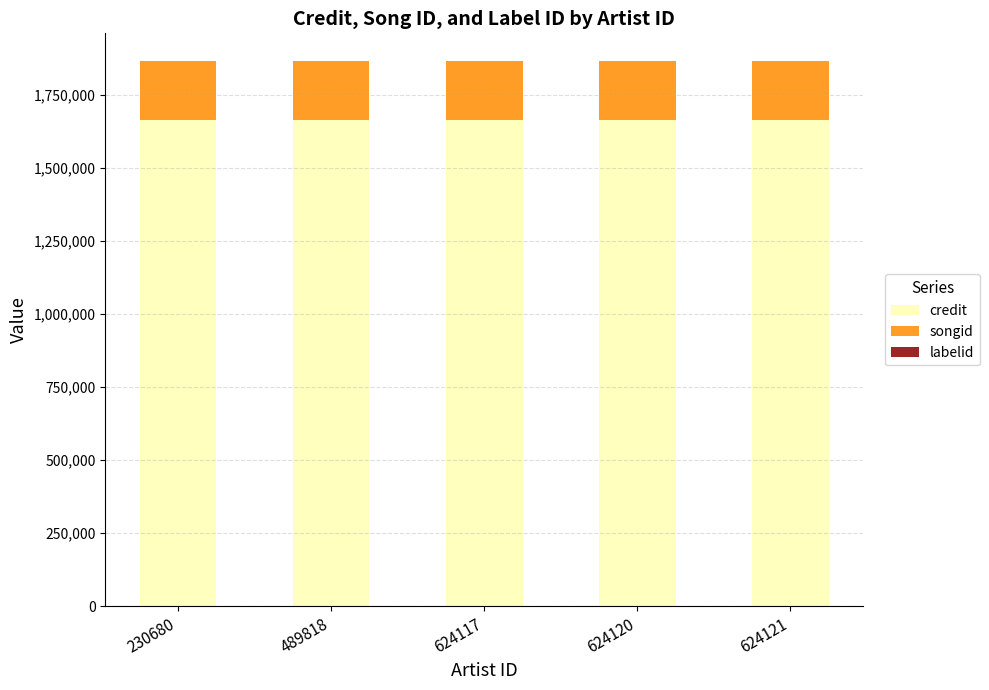

What is the sum of all credit values?

8317375